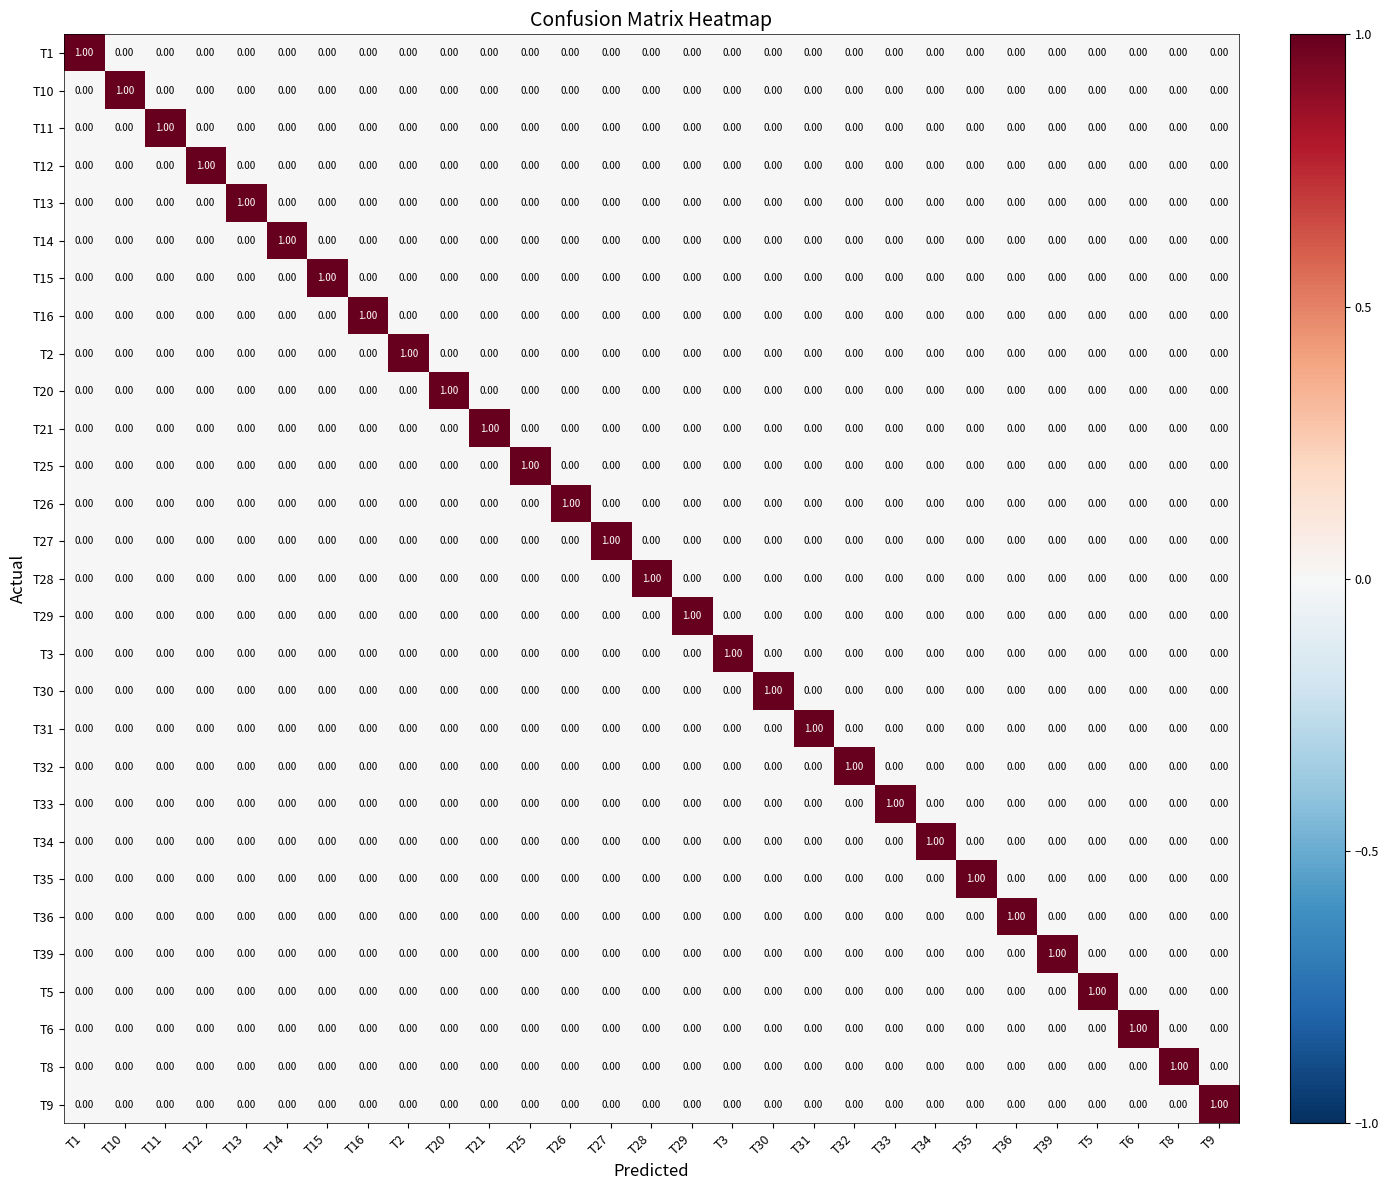

At how many categories does at least one series exceed 0?

29